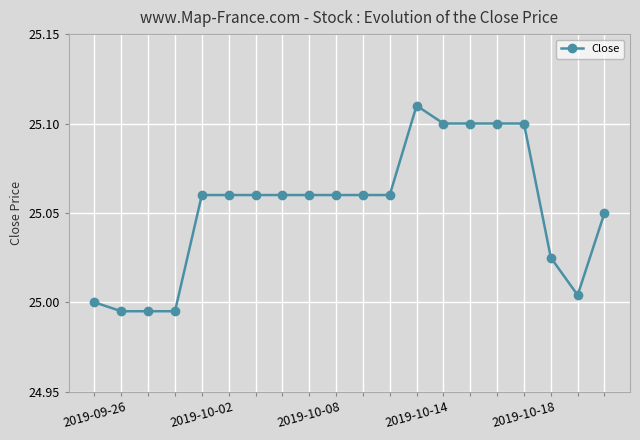

Count the number of categories in the chart.

20